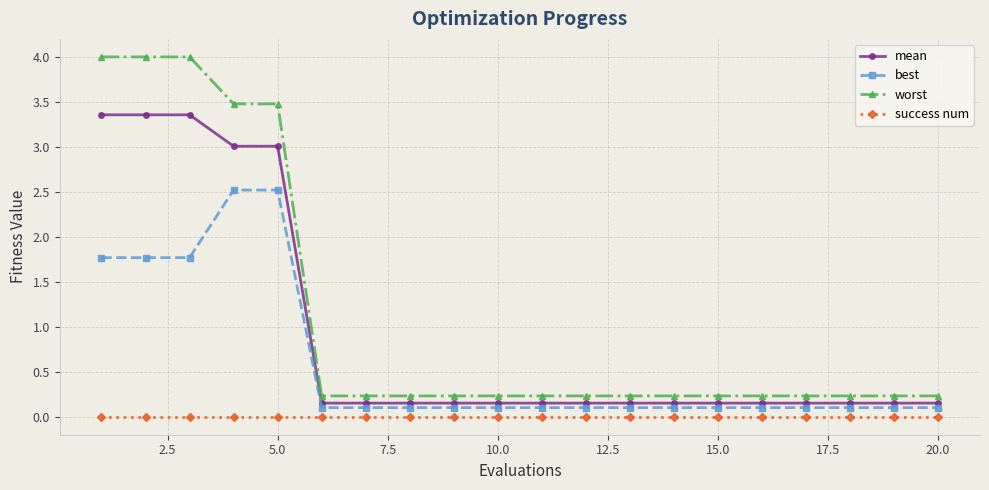

What is the sum of all mean values?

18.4